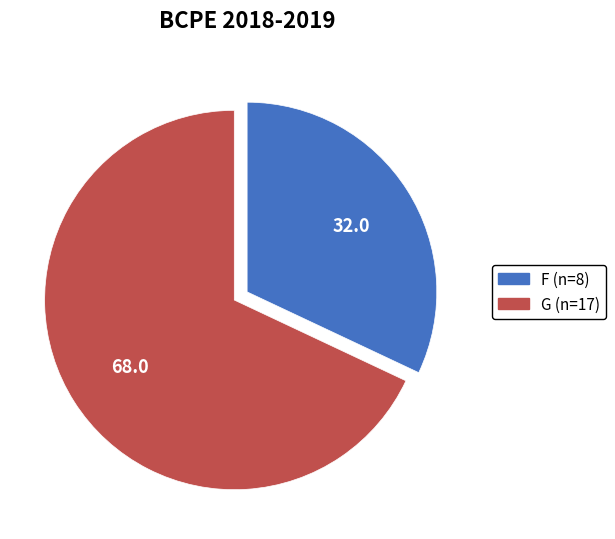

Between G and F, which is larger?

G